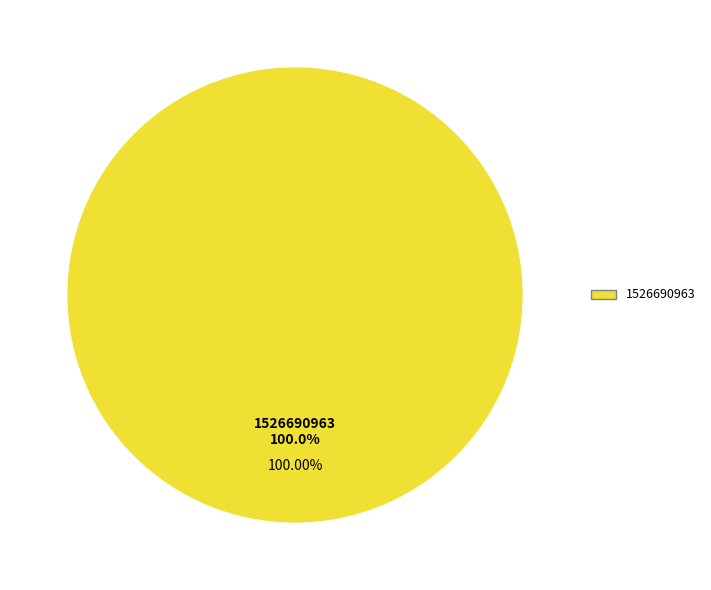

To the nearest percent, what portion does 1526690963 represent?

100%